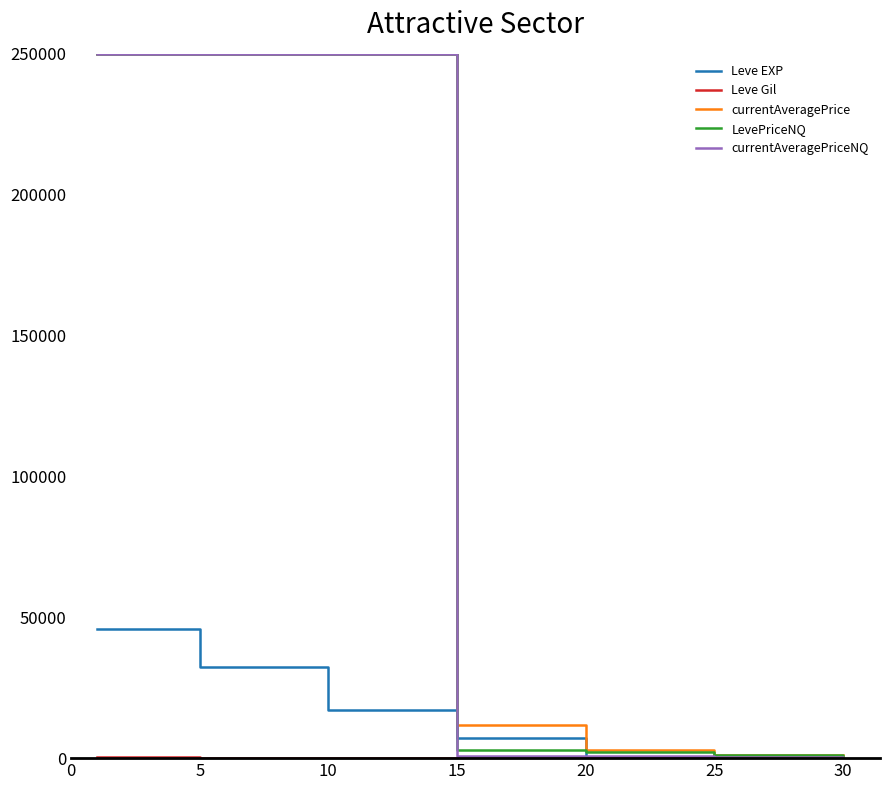

What is the maximum value for Leve EXP?

45822.5